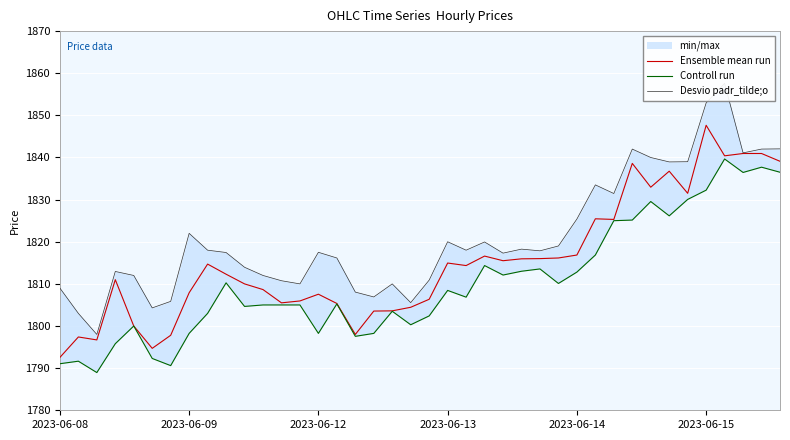

At which category is the sum across all series the highest?

36